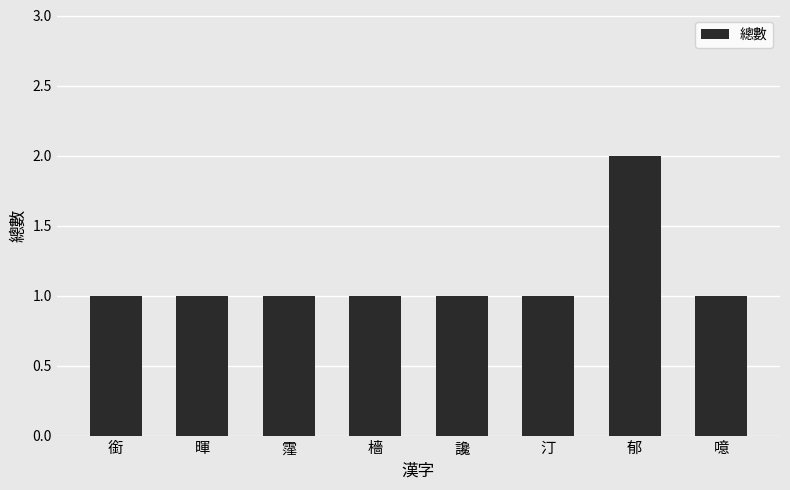

What is the change in value from 檣 to 郁?

+1